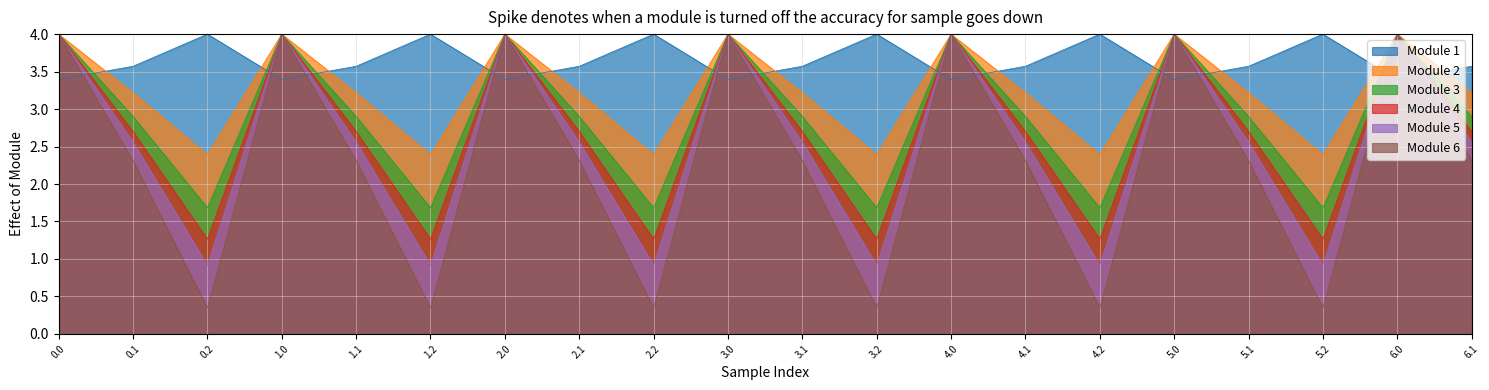

What position from the left is 2.0?

7